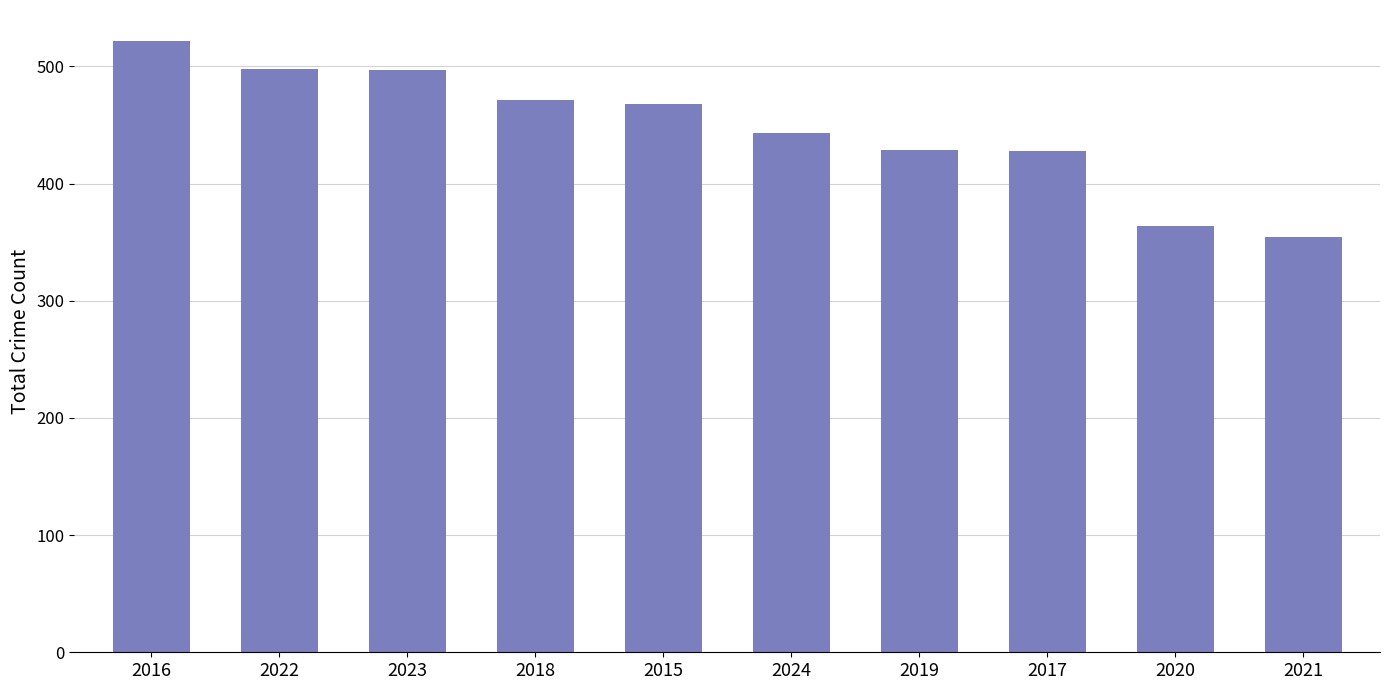

Is it true that the value at 2024 is 582?

False